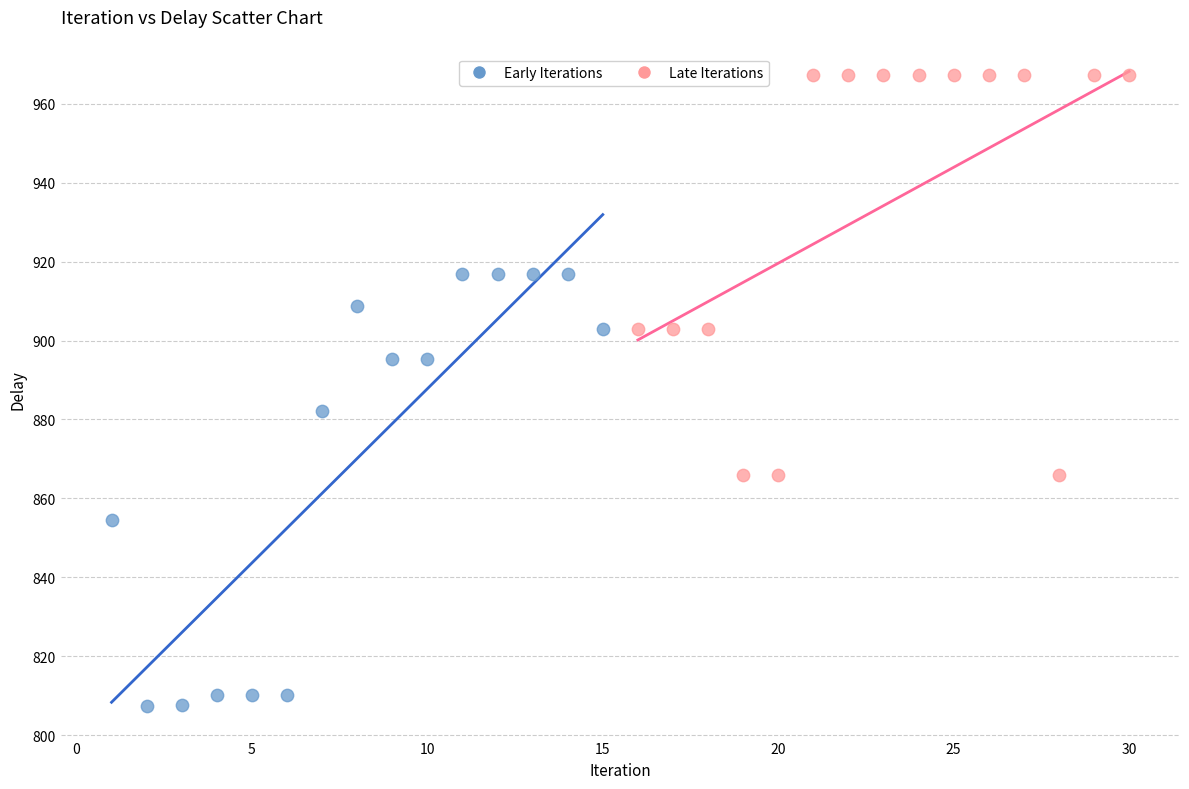

Which series contains the lowest Y value?

Early Iterations